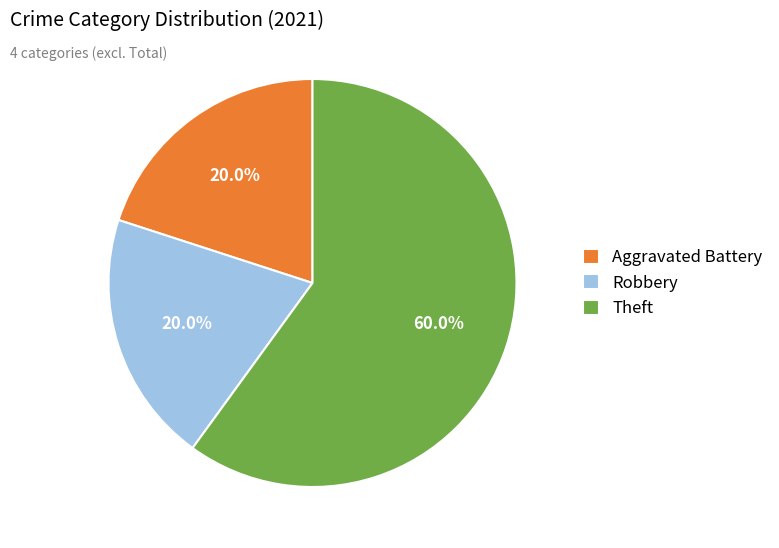

Does any single category account for the majority?

Yes